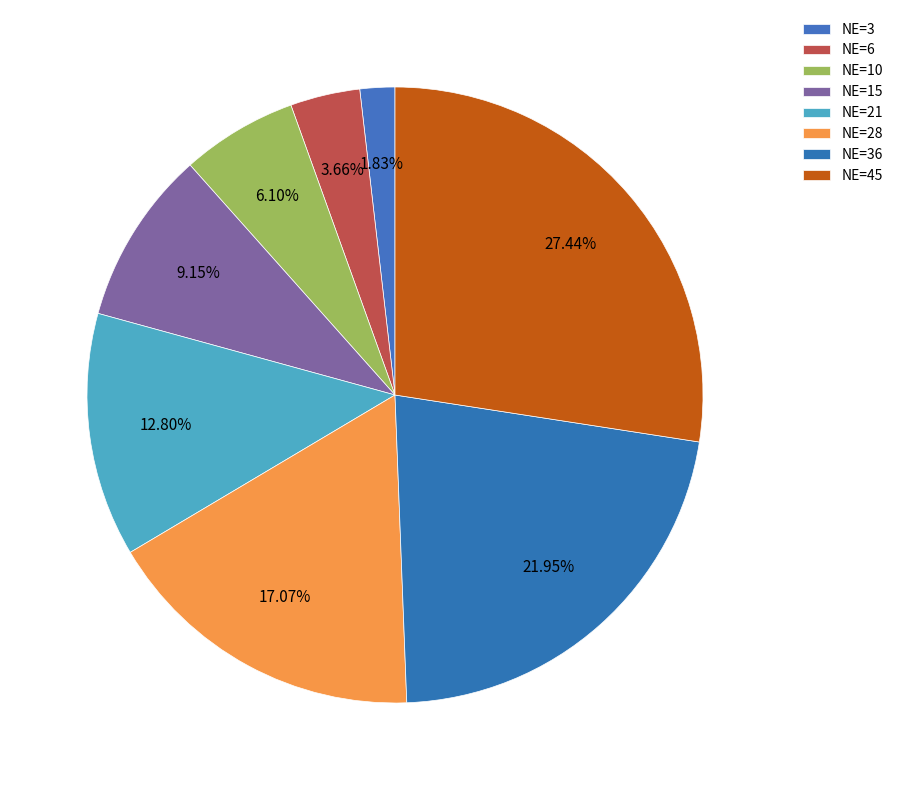

How many slices are in this pie chart?

8